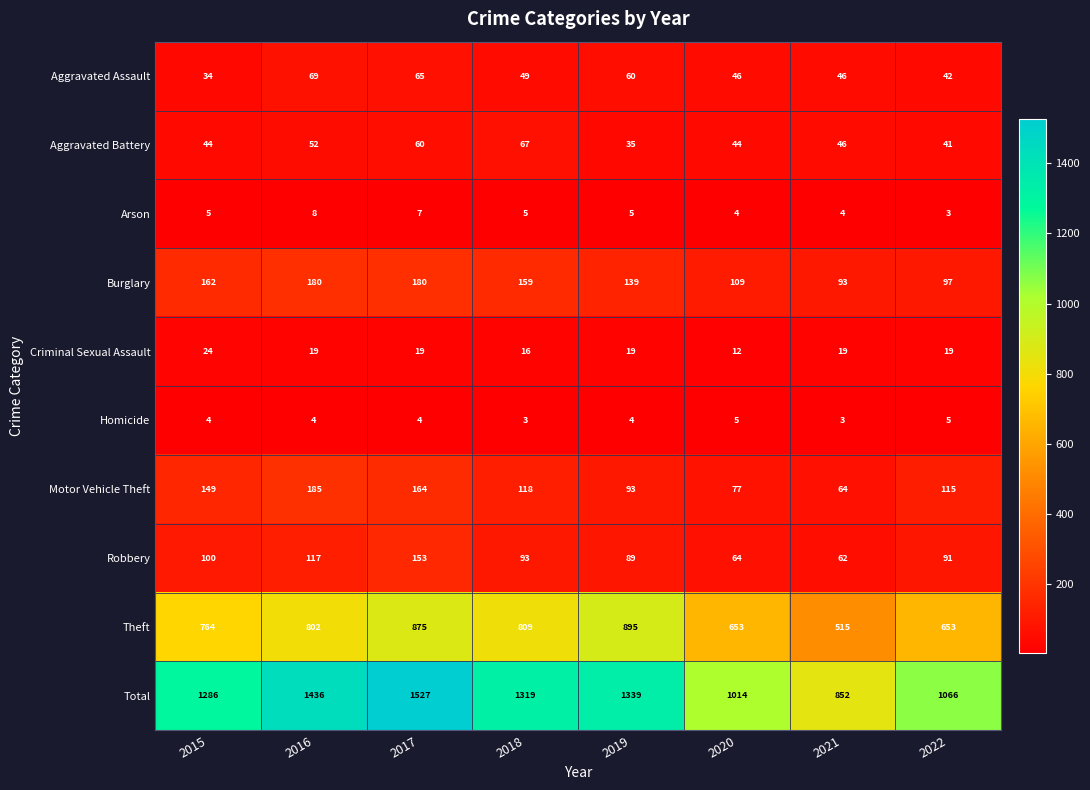

Rank the series by their maximum value, from highest to lowest.

Total, Theft, Motor Vehicle Theft, Burglary, Robbery, Aggravated Assault, Aggravated Battery, Criminal Sexual Assault, Arson, Homicide